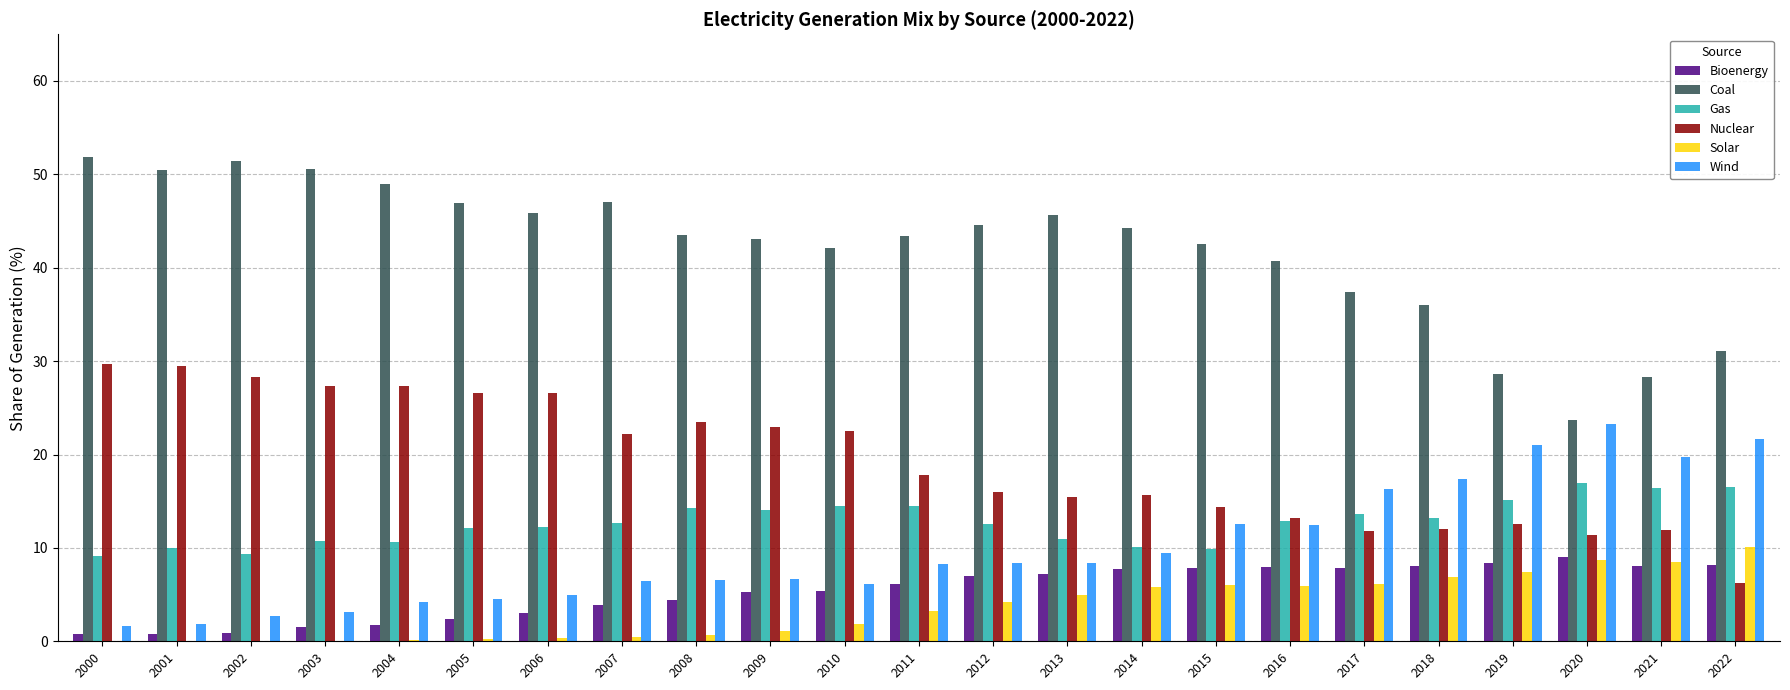

What is the sum of all Bioenergy values?

123.4